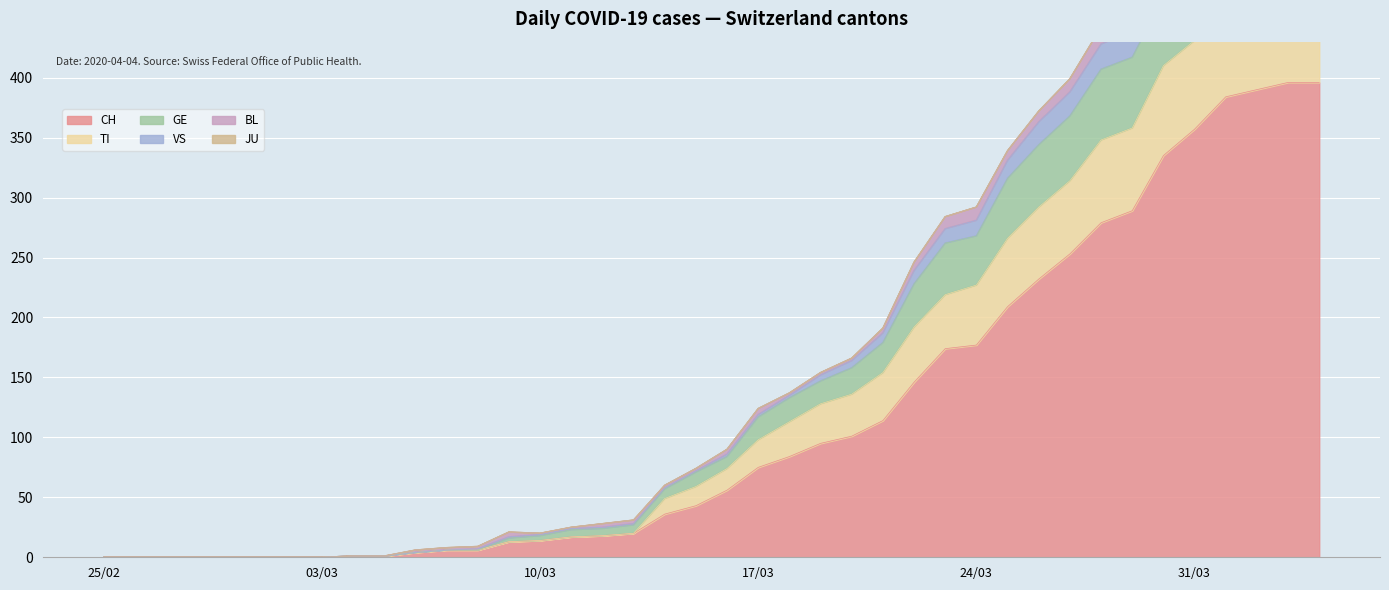

What is the highest value of the CH series?

396